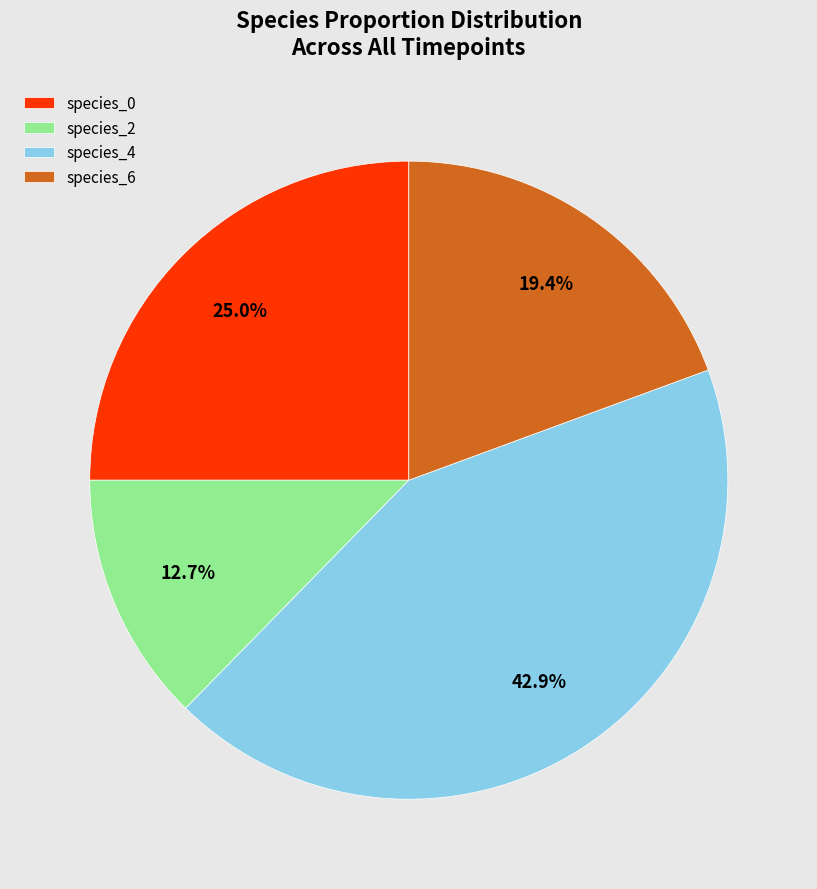

Which slice is the largest?

species_4